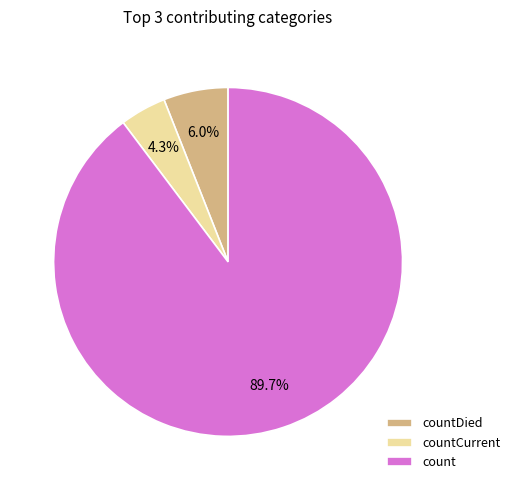

Is there any slice that represents more than half of the pie?

Yes